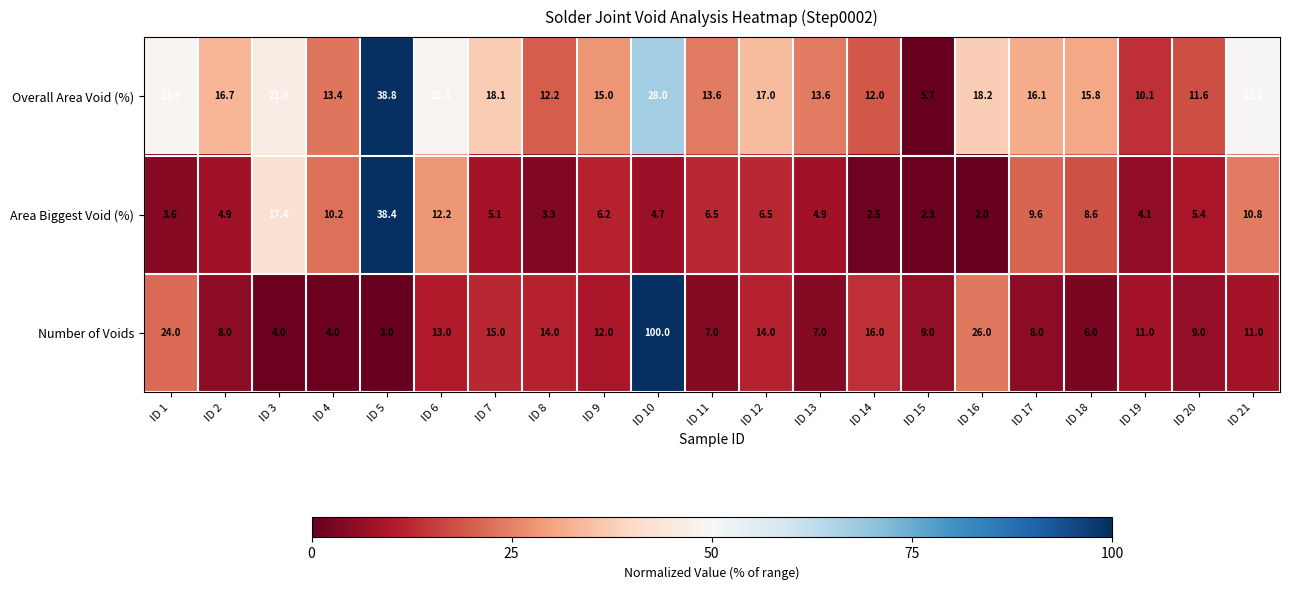

What is the difference between the highest and lowest values at ID 1?

20.4